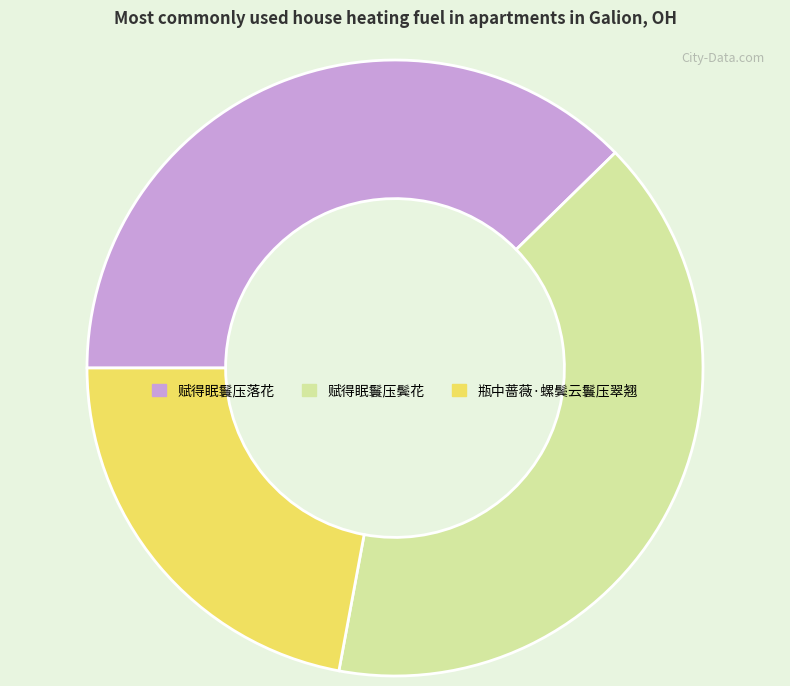

Which has a higher value, 赋得眠鬟压落花 or 赋得眠鬟压鬓花?

赋得眠鬟压鬓花